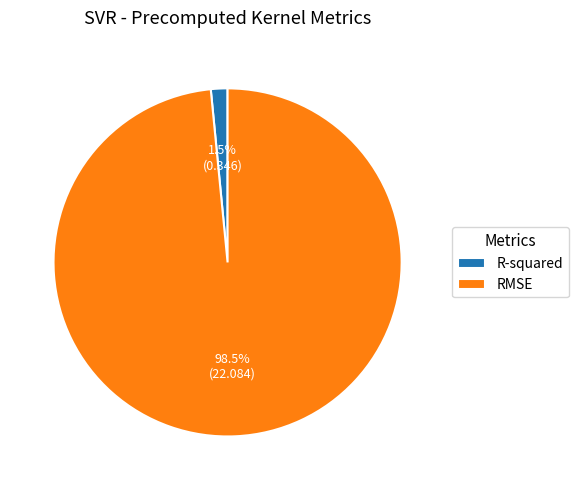

How many slices are in this pie chart?

2